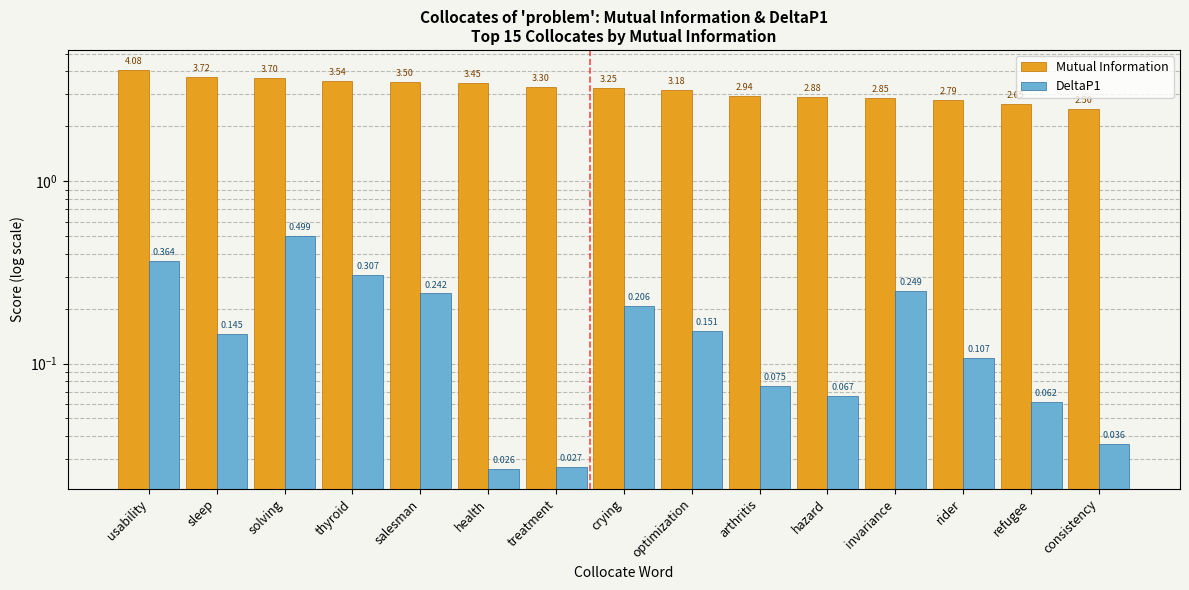

How many data points in Mutual Information are above 3?

9